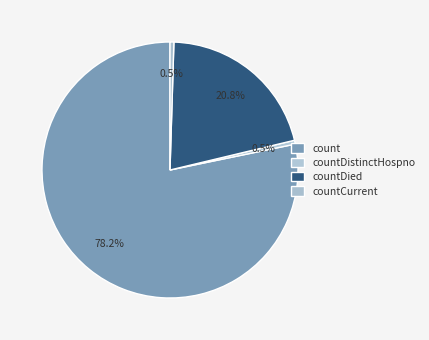

The count slice represents 72% of the pie. True or false?

False